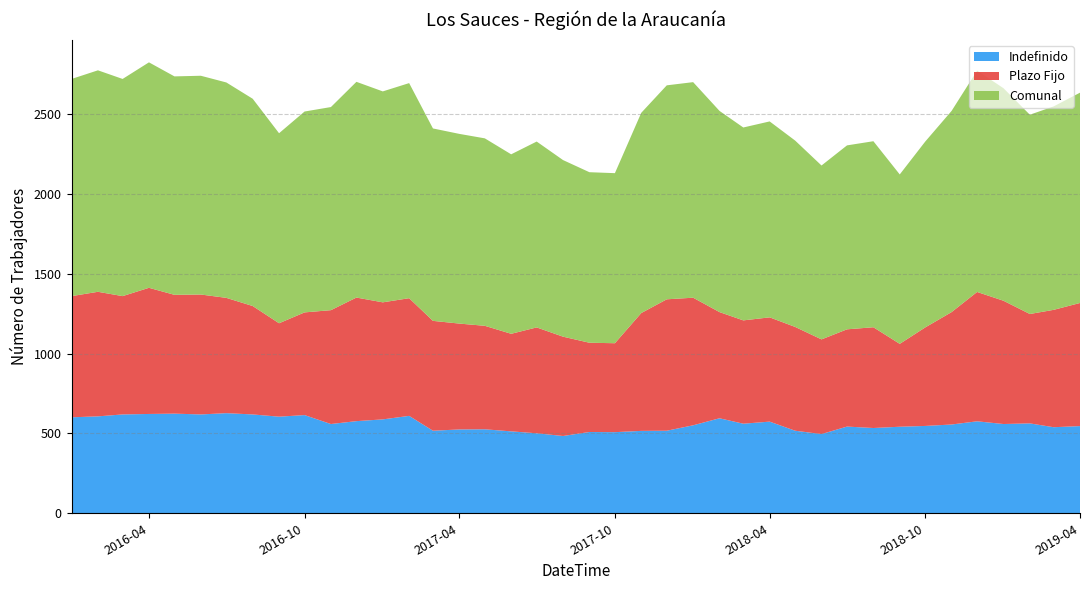

Reading left to right, list all the values displayed in this chart.

Indefinido: 601	607	619	622	624	619	627	619	605	615	559	577	588	610	517	525	526	513	501	484	509	508	516	517	551	595	561	574	517	496	543	534	542	547	556	576	559	563	539	546
Plazo Fijo: 759	780	741	790	744	751	722	679	585	643	713	774	733	737	688	663	648	611	663	622	559	557	738	823	799	665	647	653	650	593	609	631	519	617	704	810	772	685	735	771
Comunal: 1360	1387	1360	1412	1368	1370	1349	1298	1190	1258	1272	1351	1321	1347	1205	1188	1174	1124	1164	1106	1068	1065	1254	1340	1350	1260	1208	1227	1167	1089	1152	1165	1061	1164	1260	1386	1331	1248	1274	1317